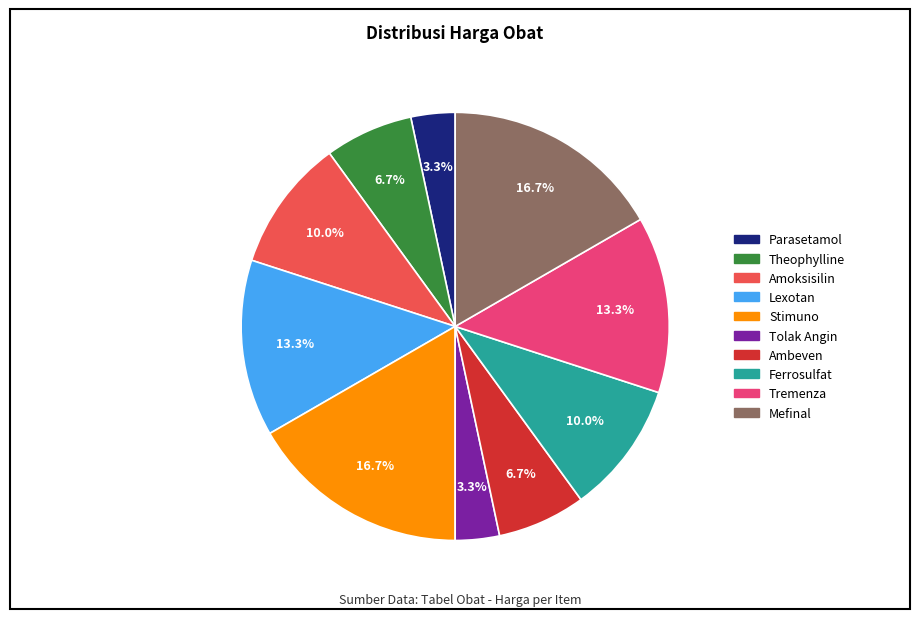

What percentage do Lexotan and Ambeven together represent?

20.0%